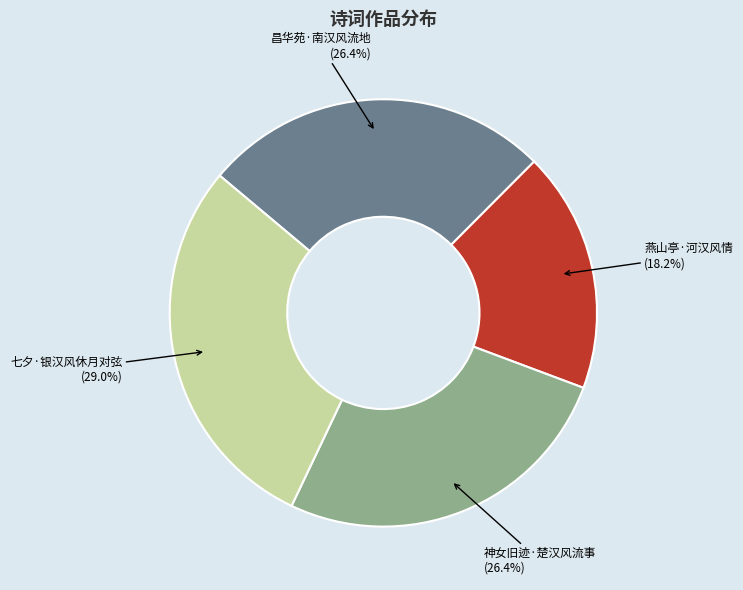

Which category has the smallest portion of the pie?

燕山亭·河汉风情